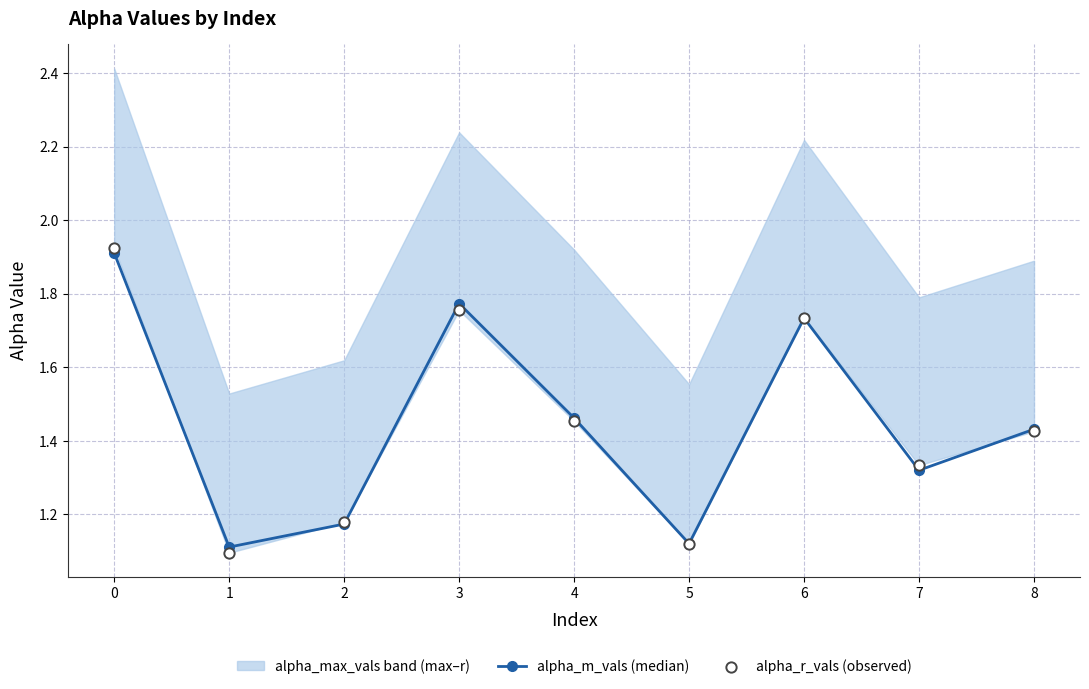

Which series reaches the maximum Y coordinate?

alpha_r_vals (observed)